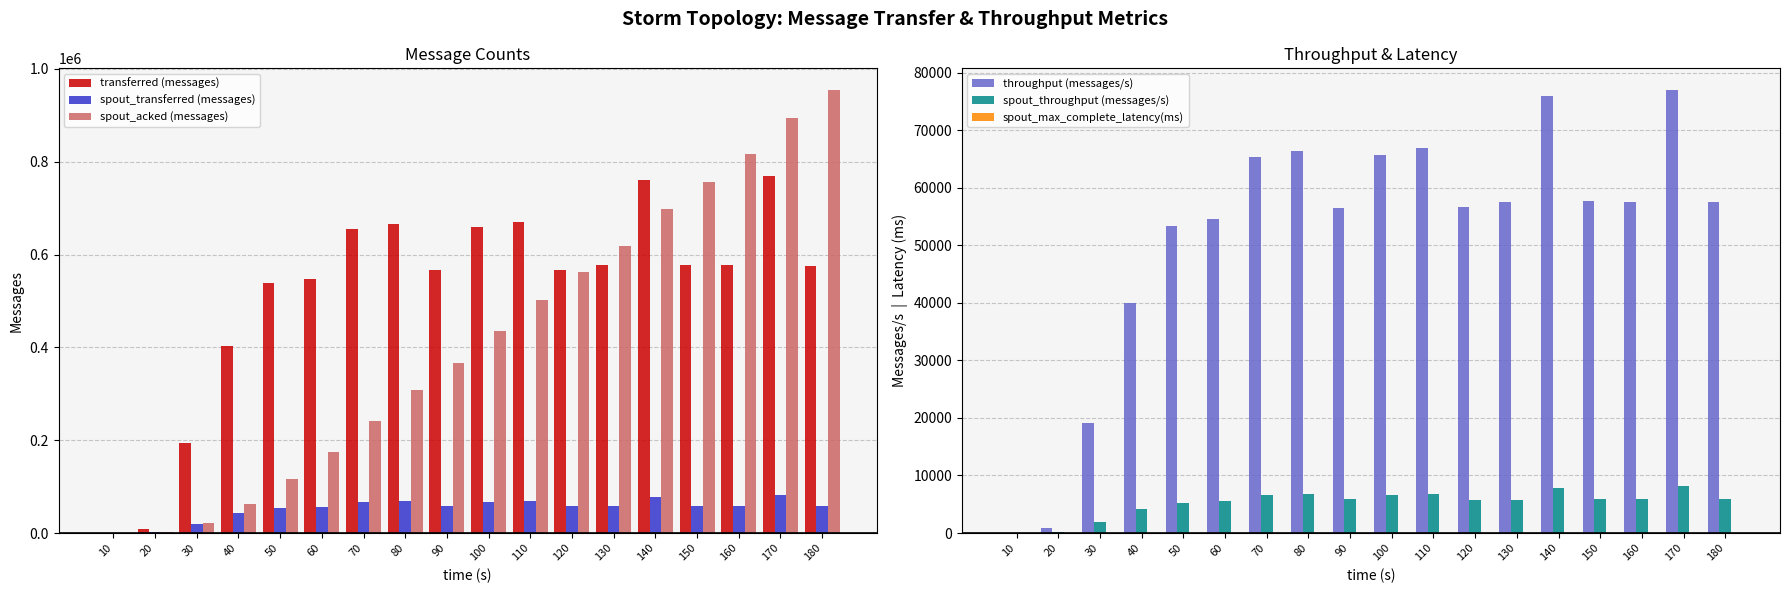

What is the maximum value shown in the chart?

953720.0